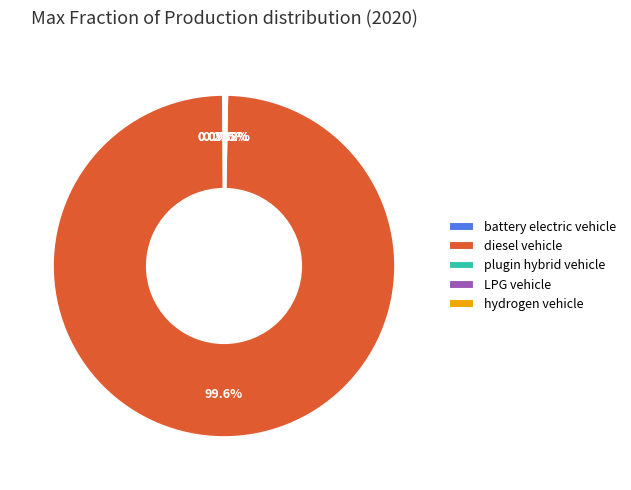

What is the largest slice in the pie chart?

diesel vehicle